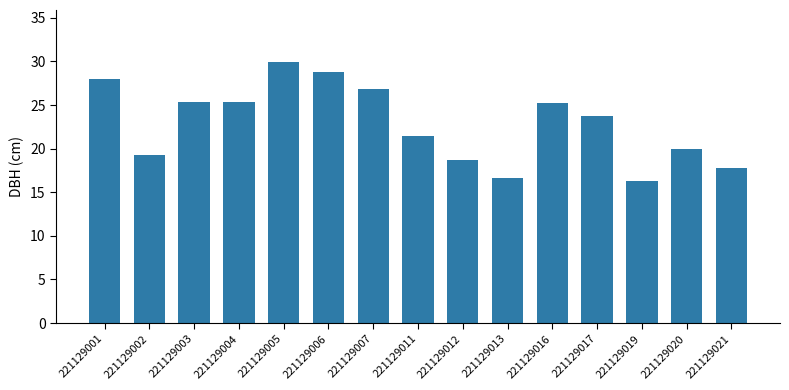

What is the change in value from 221129012 to 221129016?

+6.6